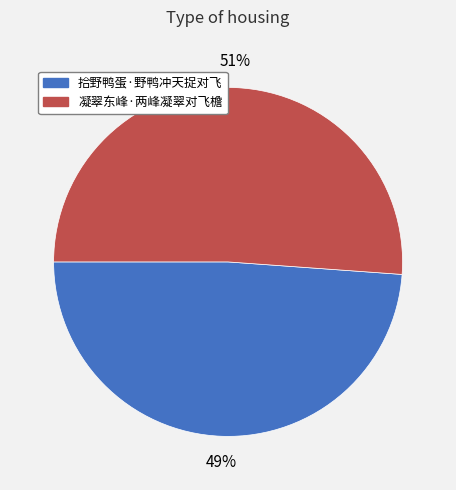

Does 凝翠东峰·两峰凝翠对飞檐 represent more than half of the total?

Yes